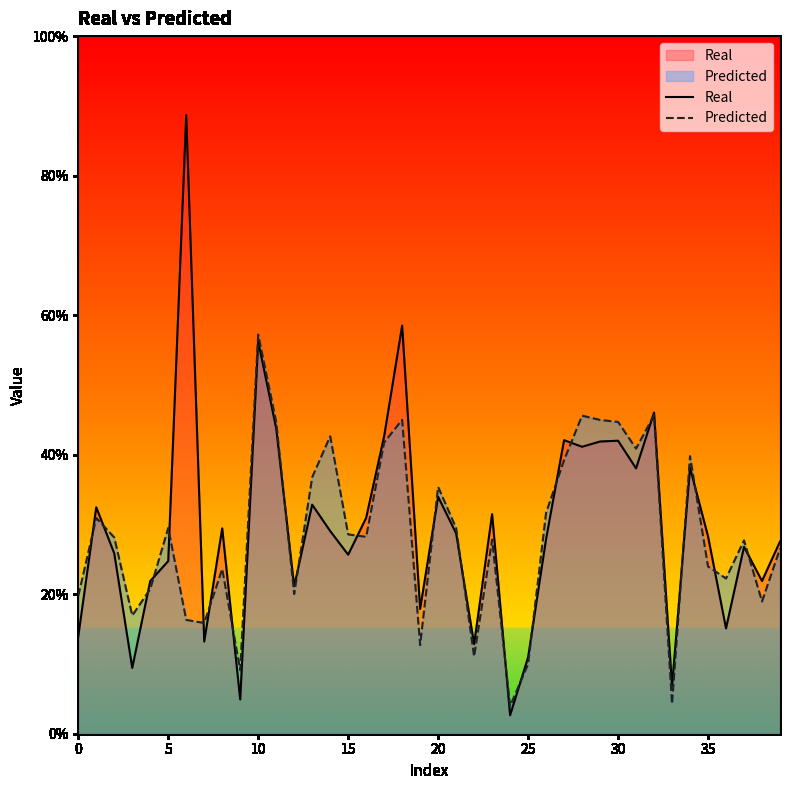

How many distinct data groups are displayed?

2